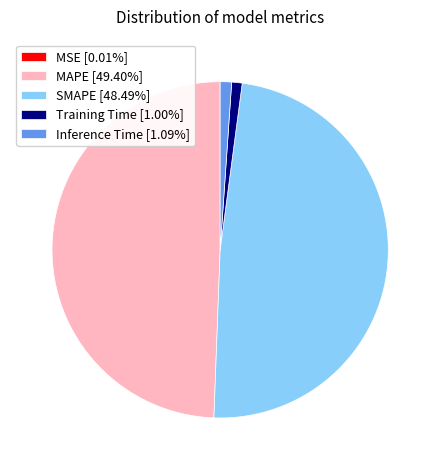

Is there any slice that represents more than half of the pie?

No